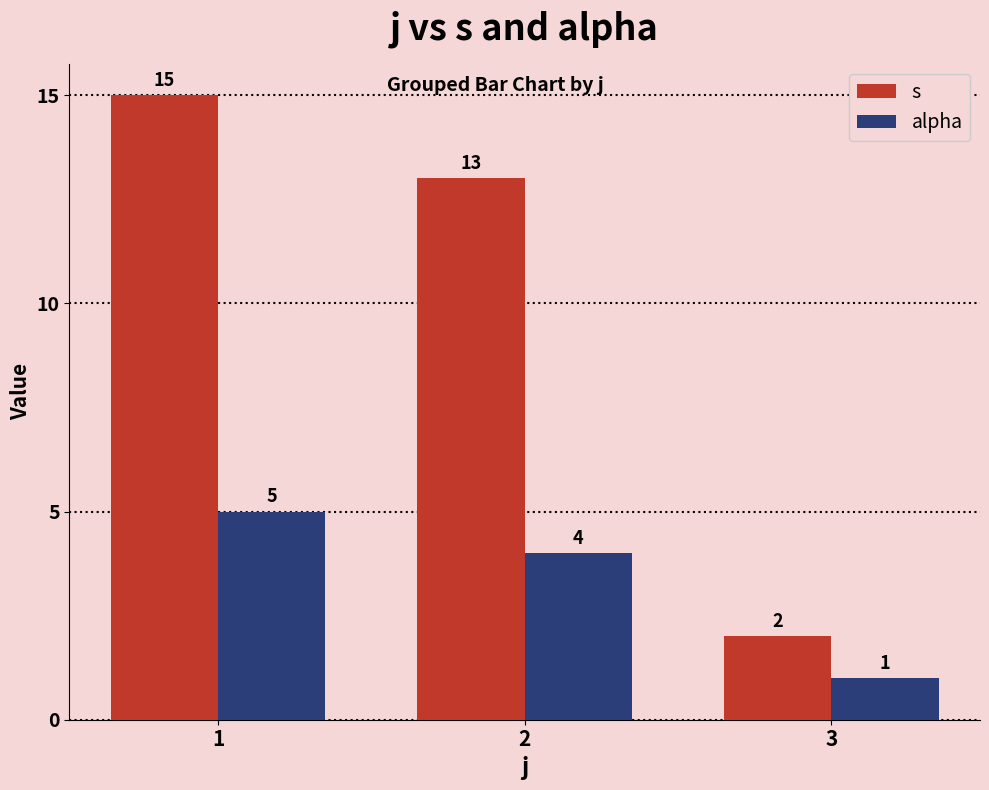

What is the total value across all series at 2?

17